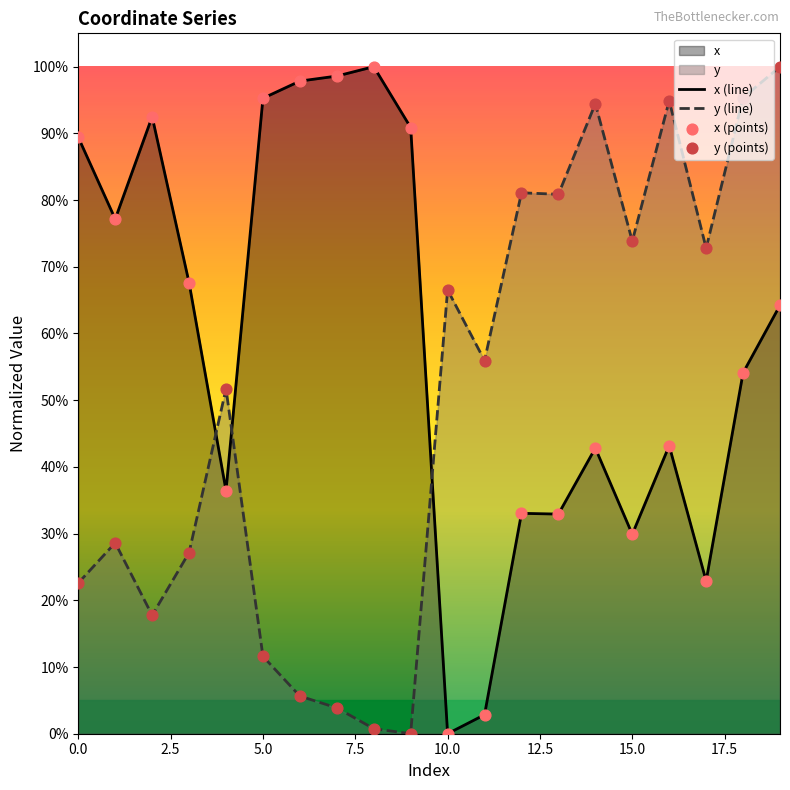

At how many categories does at least one series exceed 14?

20